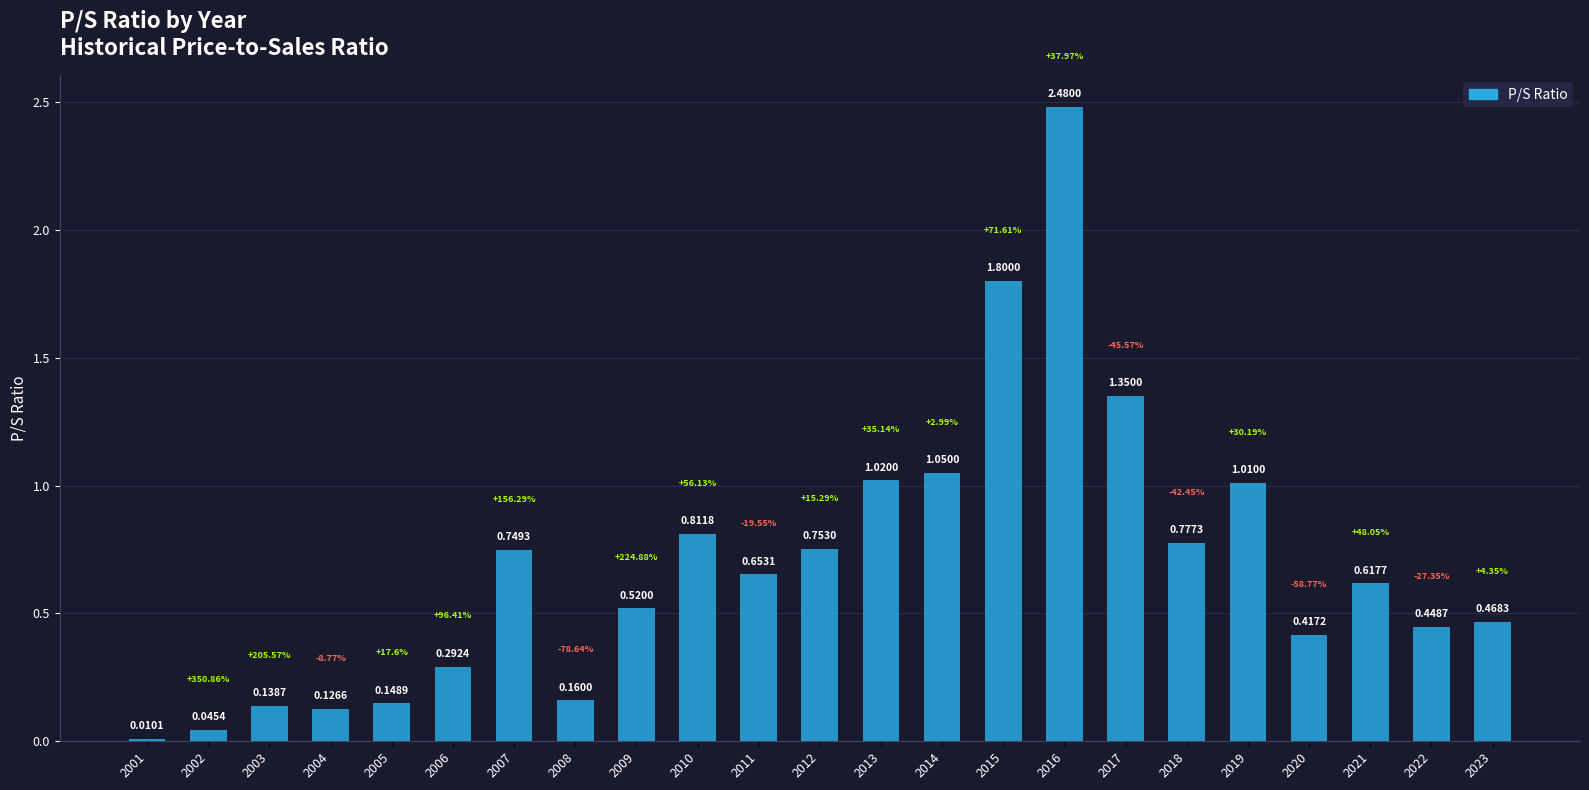

At which category does the chart reach its minimum across all series?

2001